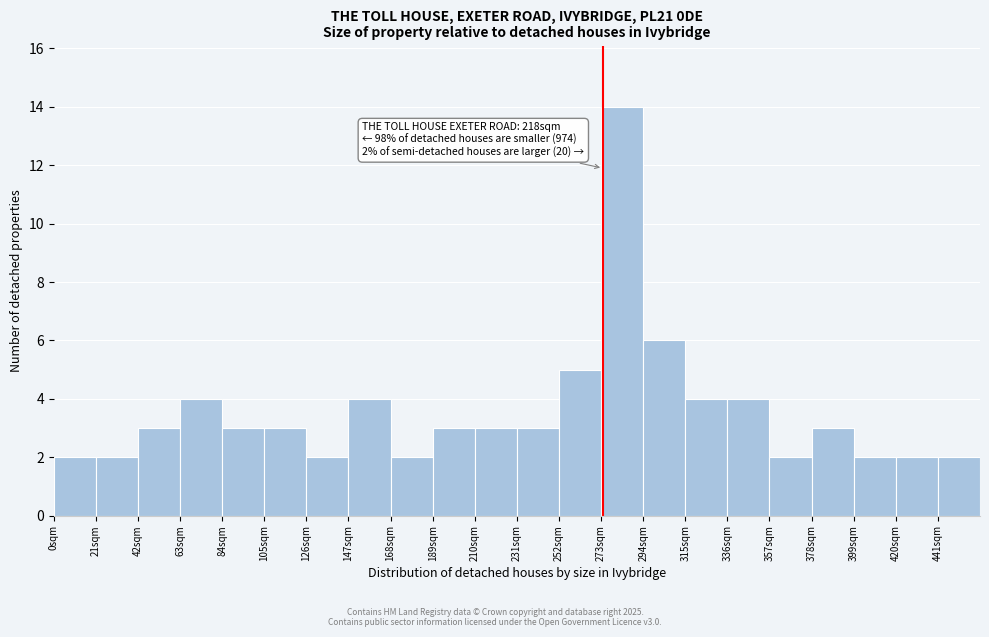

Which range on the x-axis has the tallest bar?

273 to 294